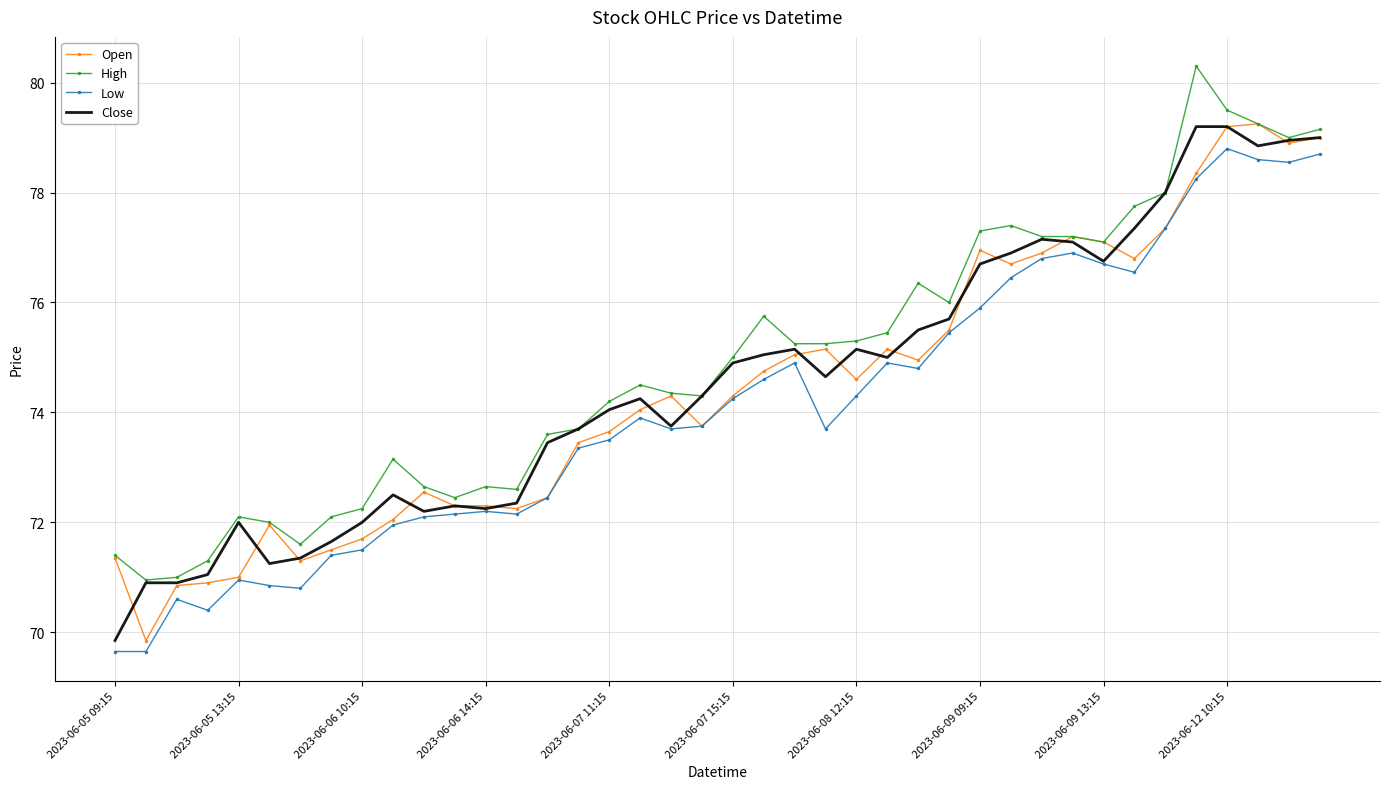

True or false: High and Low cross at least once.

False